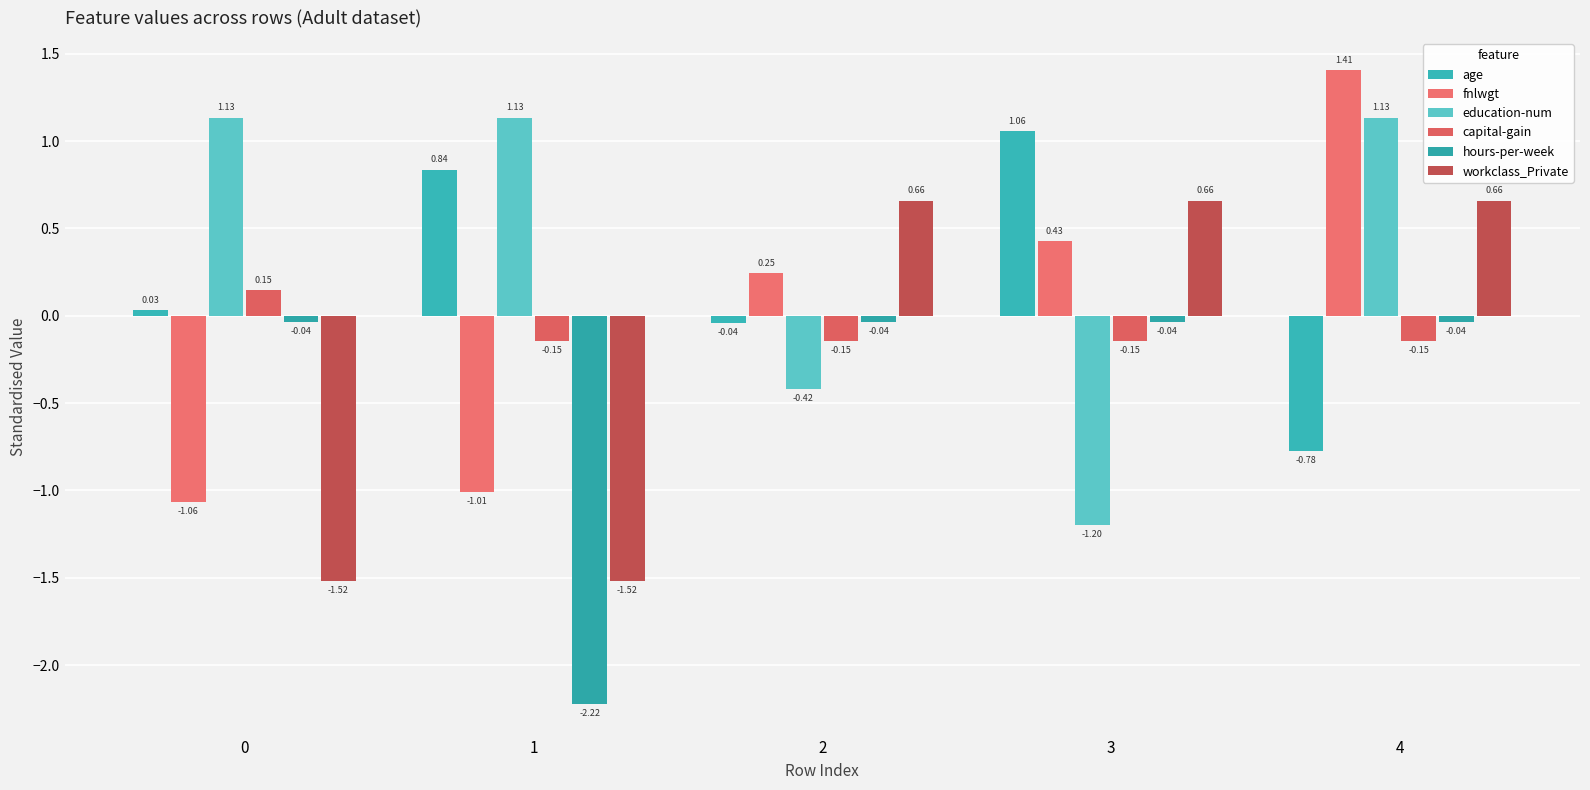

Reading left to right, transcribe all the data shown in this chart.

age: 0=0.0	1=0.8	2=-0.0	3=1.1	4=-0.8
fnlwgt: 0=-1.1	1=-1.0	2=0.2	3=0.4	4=1.4
education-num: 0=1.1	1=1.1	2=-0.4	3=-1.2	4=1.1
capital-gain: 0=0.1	1=-0.1	2=-0.1	3=-0.1	4=-0.1
hours-per-week: 0=-0.0	1=-2.2	2=-0.0	3=-0.0	4=-0.0
workclass_Private: 0=-1.5	1=-1.5	2=0.7	3=0.7	4=0.7